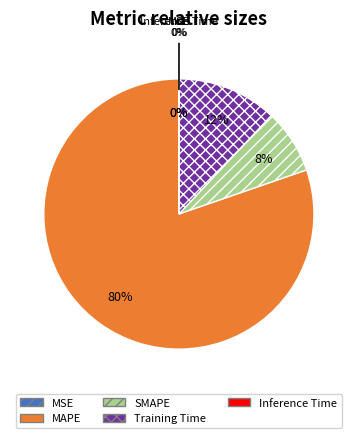

What is the smallest slice in the pie chart?

MSE